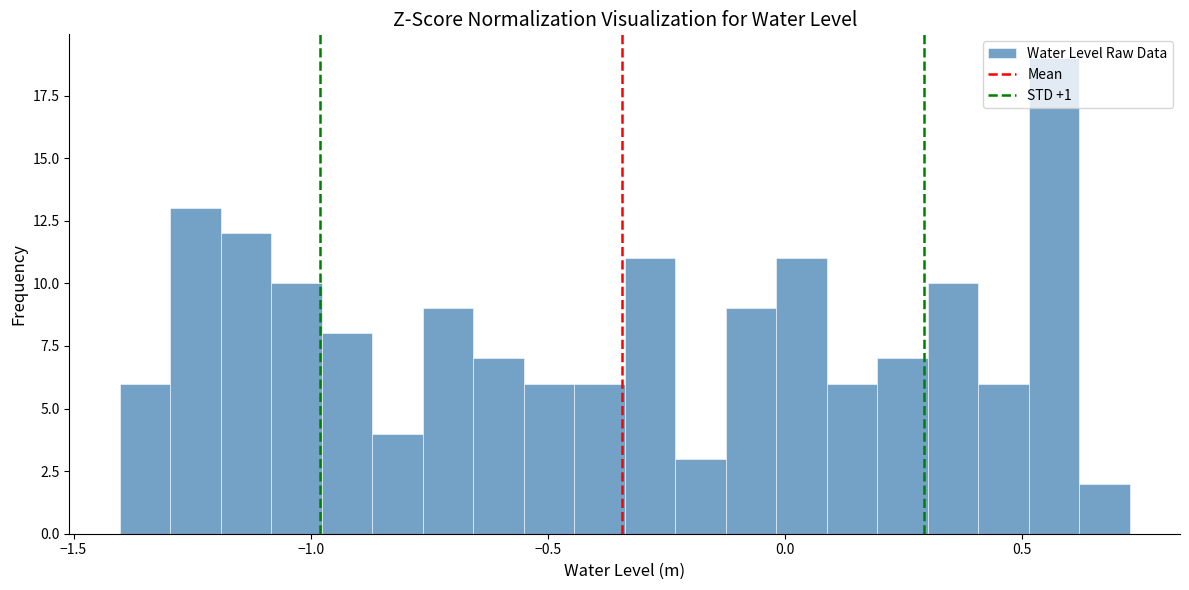

Read against the x-axis, roughly where is the centre of the tallest bar?

0.55